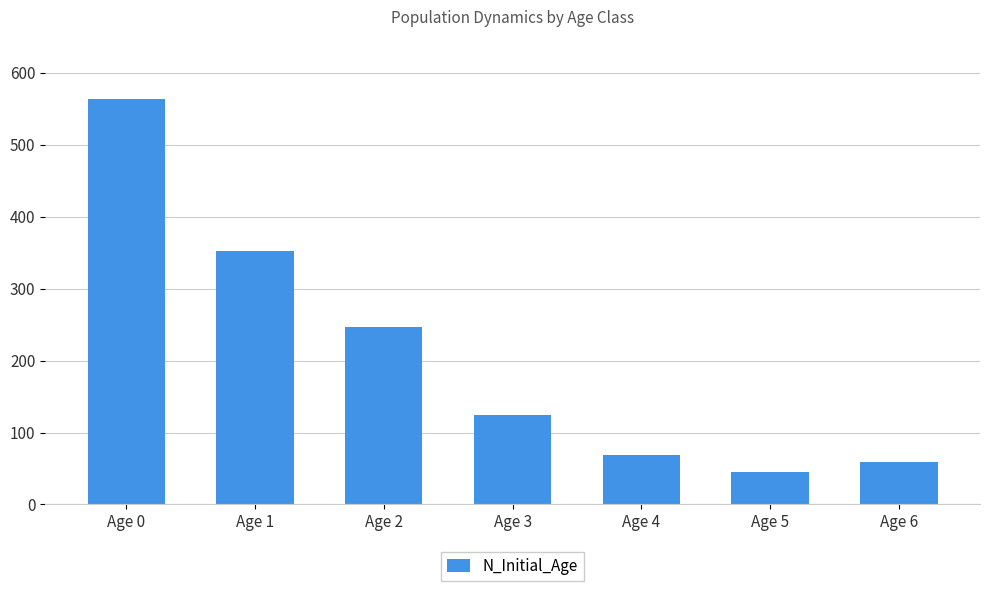

Reading left to right, list all the values displayed in this chart.

563	352	247	125	69	45	59